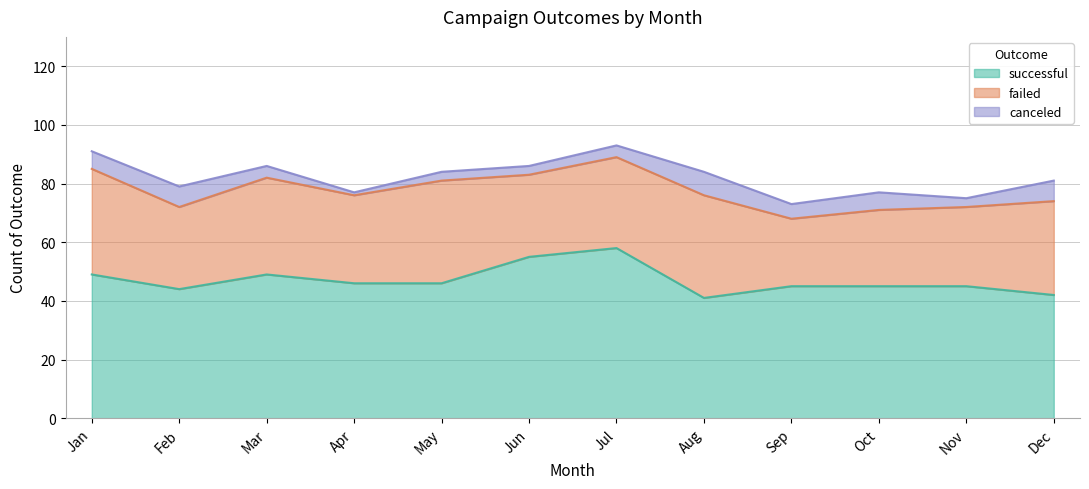

What is the difference between the highest and lowest values at Jun?

52